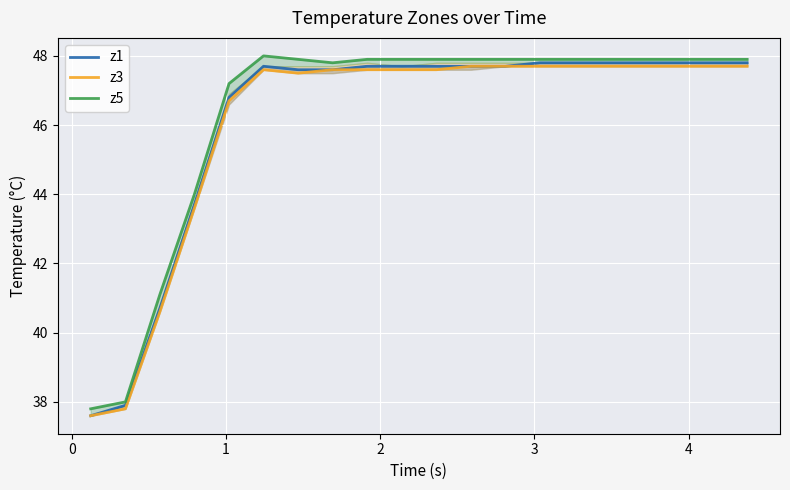

True or false: z3 and z5 intersect in this chart.

False